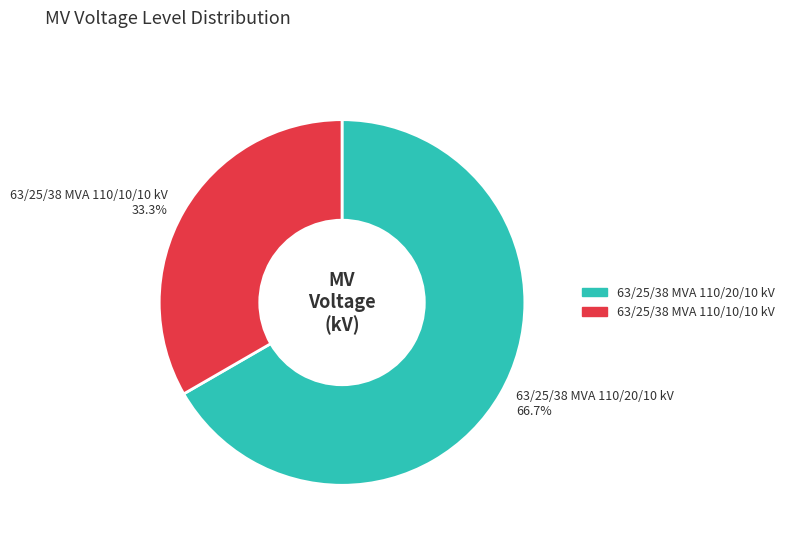

To the nearest percent, what is the combined percentage of 63/25/38 MVA 110/10/10 kV and 63/25/38 MVA 110/20/10 kV?

100%